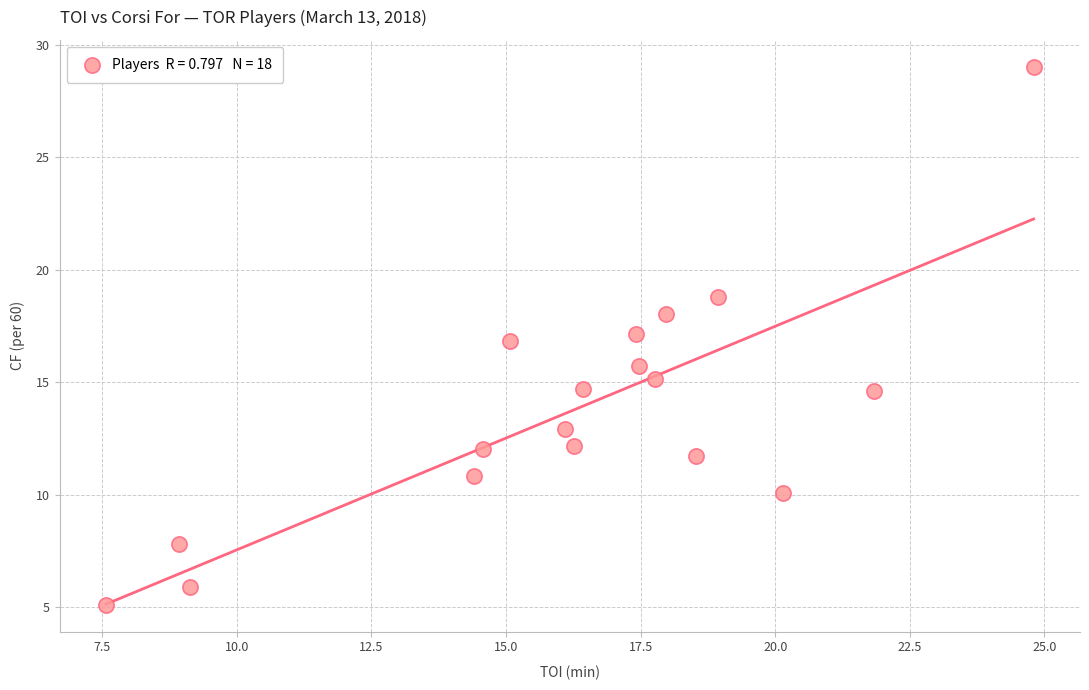

What is the range of X values (max minus min)?

17.2